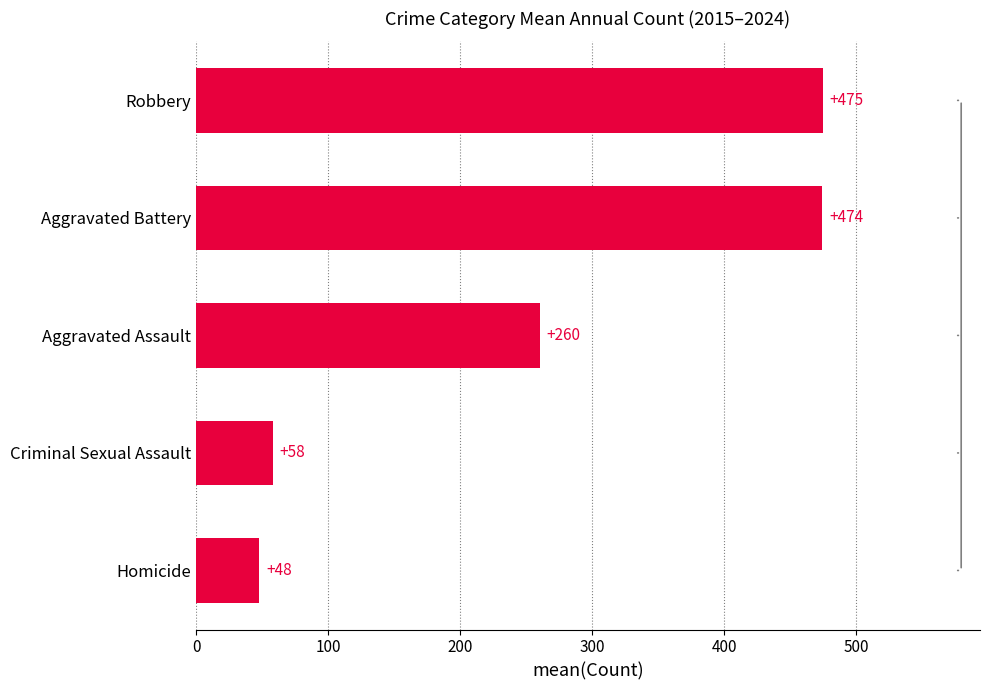

Rank the categories by value from lowest to highest.

Homicide, Criminal Sexual Assault, Aggravated Assault, Aggravated Battery, Robbery